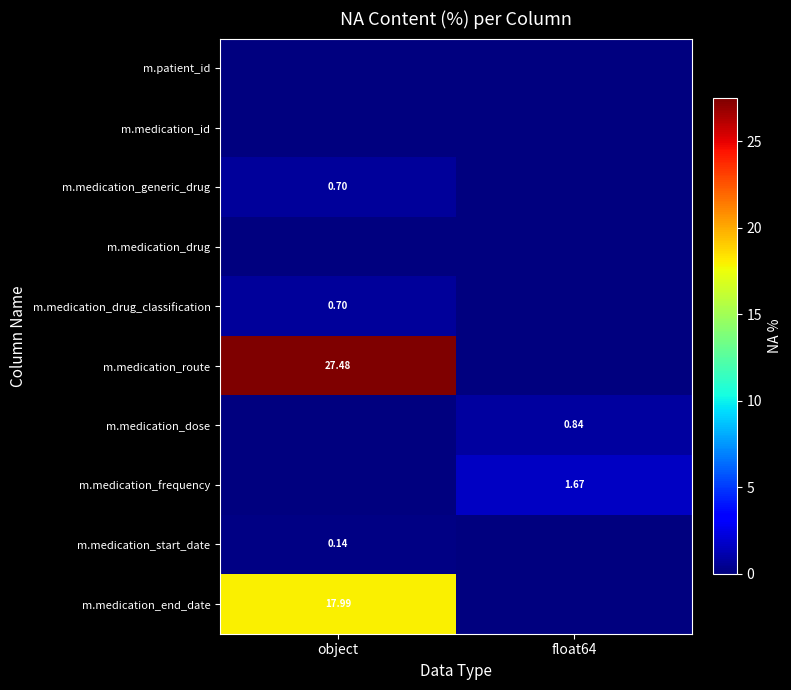

At which category is the sum across all series the highest?

object